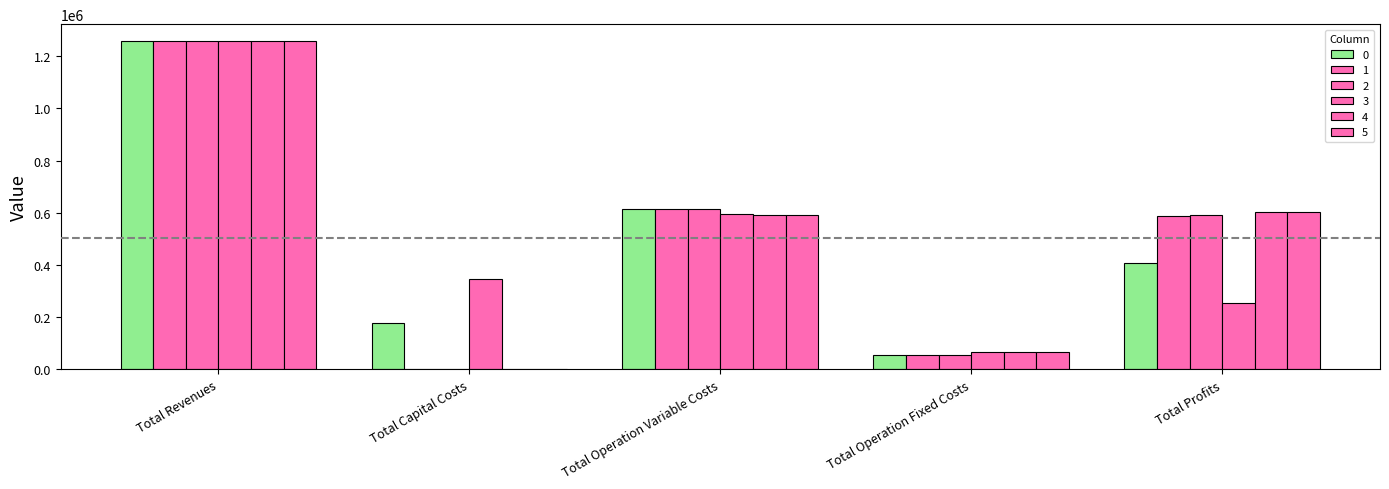

How many values in the 2 series exceed 589651?

3